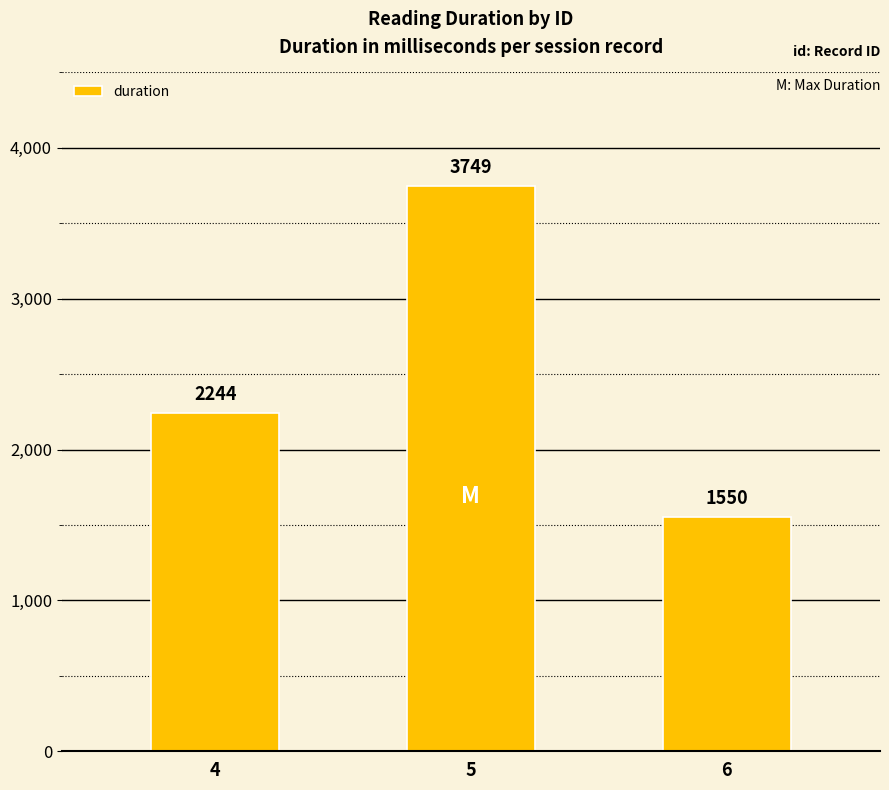

How many data points are less than 2244?

1